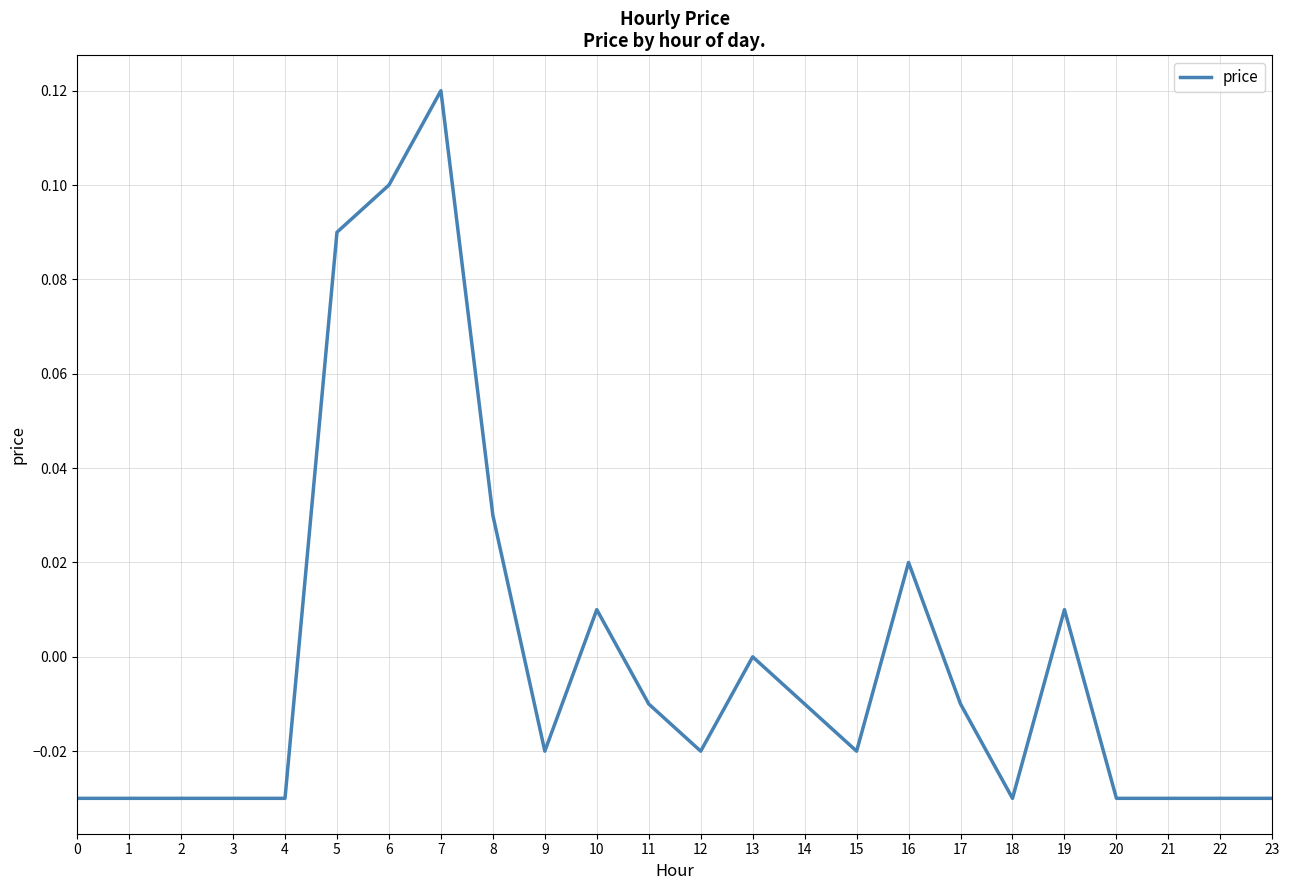

Between 8 and 0, which is larger?

8